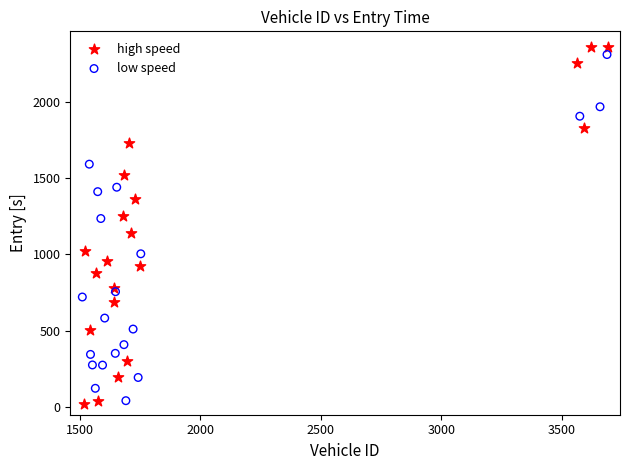

Which series has the widest spread of Y values?

high speed